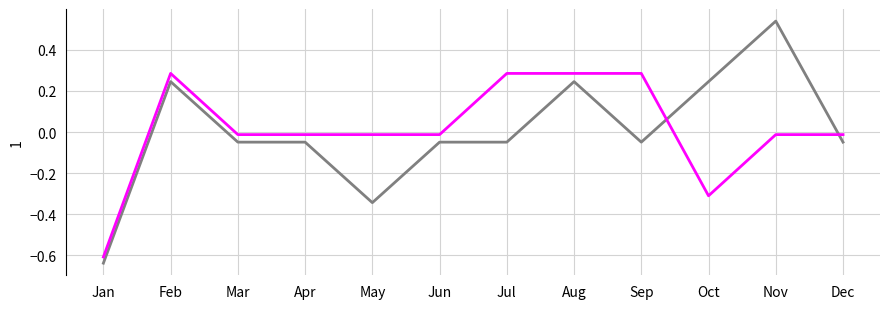

Is this an area chart (filled region under the line)?

No